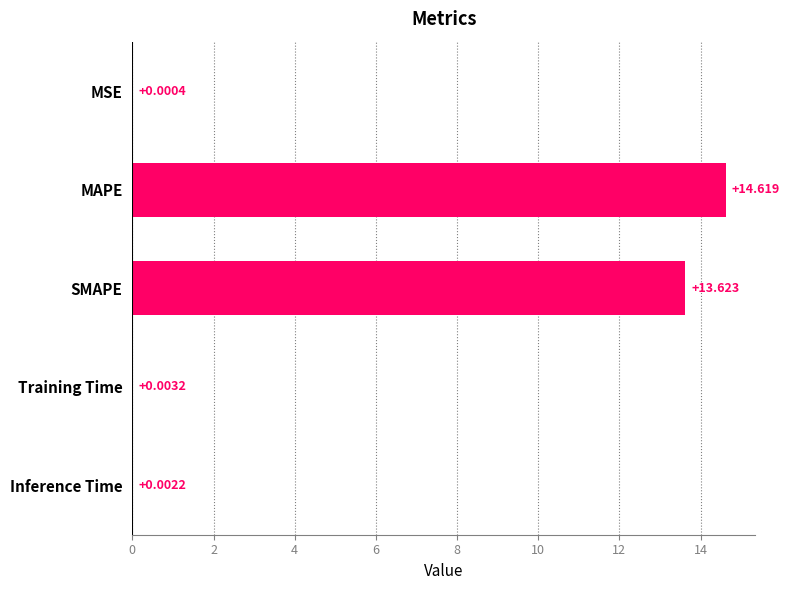

At which label is the value closest to 7?

SMAPE